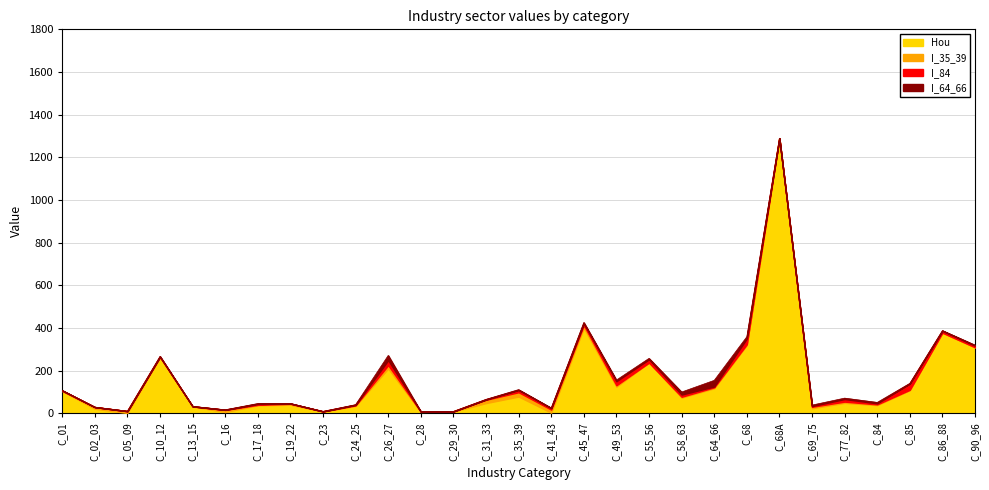

Reading left to right, what are all the values shown in this chart?

I_35_39: C_01=0.6	C_02_03=7.4	C_05_09=8.2	C_10_12=0.9	C_13_15=0.8	C_16=9.7	C_17_18=1.9	C_19_22=4.6	C_23=0.6	C_24_25=2.3	C_26_27=15.5	C_28=1.0	C_29_30=0.1	C_31_33=15.5	C_35_39=20.3	C_41_43=14.2	C_45_47=12.8	C_49_53=6.6	C_55_56=0.2	C_58_63=4.1	C_64_66=4.4	C_68=3.7	C_68A=0.0	C_69_75=6.8	C_77_82=5.8	C_84=3.4	C_85=2.1	C_86_88=0.1	C_90_96=0.7
I_64_66: C_01=0.4	C_02_03=0.1	C_05_09=0.1	C_10_12=1.1	C_13_15=0.1	C_16=0.3	C_17_18=2.0	C_19_22=0.6	C_23=0.2	C_24_25=1.0	C_26_27=22.5	C_28=0.2	C_29_30=0.0	C_31_33=0.8	C_35_39=2.5	C_41_43=1.1	C_45_47=4.4	C_49_53=5.6	C_55_56=4.6	C_58_63=11.9	C_64_66=28.6	C_68=8.6	C_68A=0.1	C_69_75=4.7	C_77_82=4.2	C_84=4.4	C_85=1.3	C_86_88=1.1	C_90_96=2.7
I_84: C_01=2.1	C_02_03=0.2	C_05_09=0.2	C_10_12=2.5	C_13_15=0.1	C_16=0.6	C_17_18=4.3	C_19_22=1.0	C_23=0.2	C_24_25=2.4	C_26_27=23.3	C_28=0.3	C_29_30=0.0	C_31_33=1.4	C_35_39=9.9	C_41_43=6.7	C_45_47=8.6	C_49_53=18.8	C_55_56=15.4	C_58_63=10.3	C_64_66=4.0	C_68=26.8	C_68A=0.3	C_69_75=3.3	C_77_82=12.2	C_84=4.8	C_85=28.8	C_86_88=8.8	C_90_96=7.5
Hou: C_01=105.0	C_02_03=21.9	C_05_09=2.1	C_10_12=262.9	C_13_15=32.0	C_16=6.5	C_17_18=38.2	C_19_22=40.6	C_23=8.6	C_24_25=35.3	C_26_27=210.5	C_28=7.0	C_29_30=9.0	C_31_33=48.3	C_35_39=78.9	C_41_43=3.6	C_45_47=400.5	C_49_53=125.3	C_55_56=237.8	C_58_63=73.9	C_64_66=117.9	C_68=320.1	C_68A=1289.2	C_69_75=24.2	C_77_82=49.4	C_84=38.8	C_85=108.6	C_86_88=378.2	C_90_96=309.3